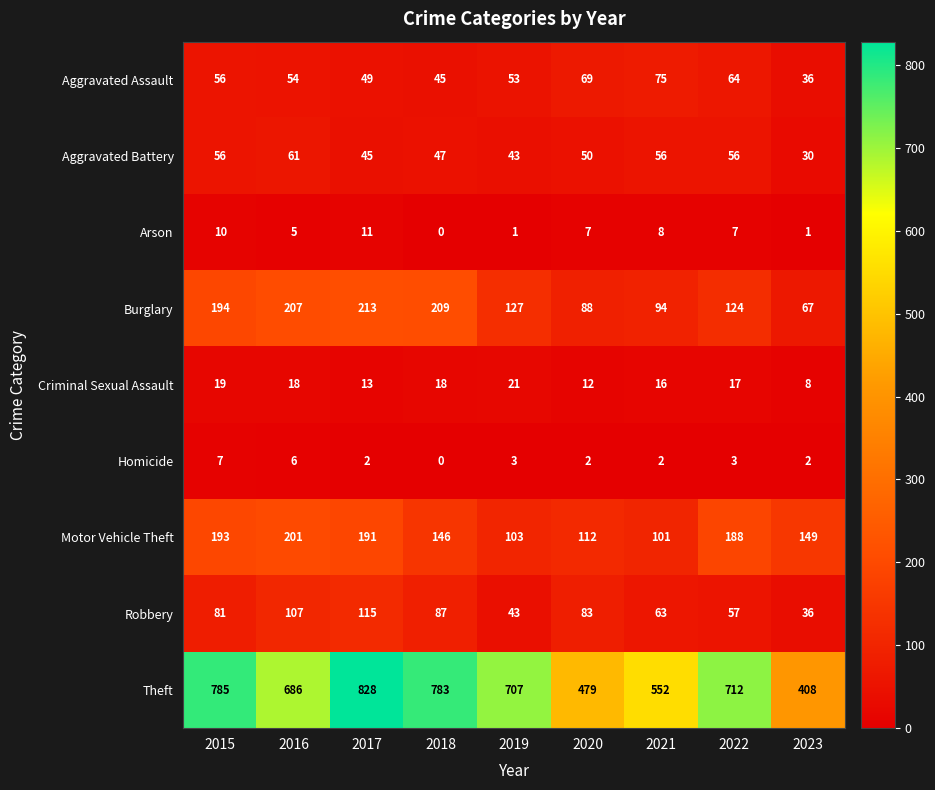

What is the sum of the Aggravated Battery values at 2022 and 2020?

106